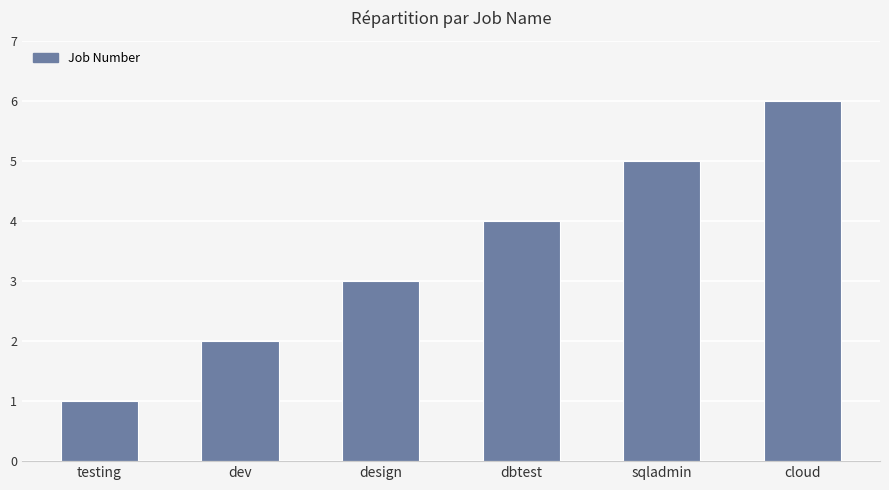

Reading left to right, list all the values displayed in this chart.

1	2	3	4	5	6